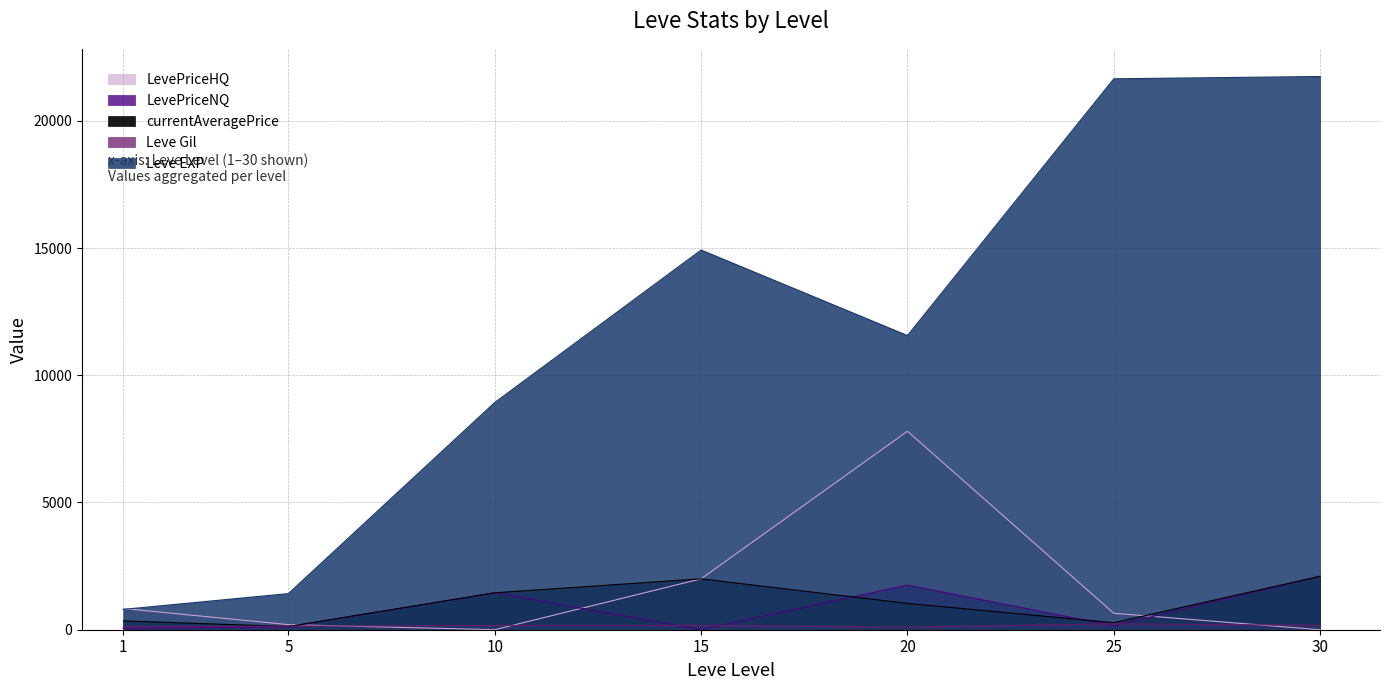

Reading left to right, what are all the values shown in this chart?

Leve EXP: 1=800.0	5=1420.0	10=8930.0	15=14920.0	20=11560.0	25=21650.0	30=21740.0
Leve Gil: 1=113.0	5=140.0	10=169.0	15=172.0	20=101.0	25=229.0	30=175.0
currentAveragePrice: 1=345.9	5=126.2	10=1451.8	15=2000.0	20=1032.7	25=276.6	30=2100.0
LevePriceNQ: 1=53.4	5=117.0	10=1451.8	15=0.0	20=1754.6	25=153.7	30=2100.0
LevePriceHQ: 1=833.3	5=200.0	10=0.0	15=2000.0	20=7800.0	25=645.5	30=0.0